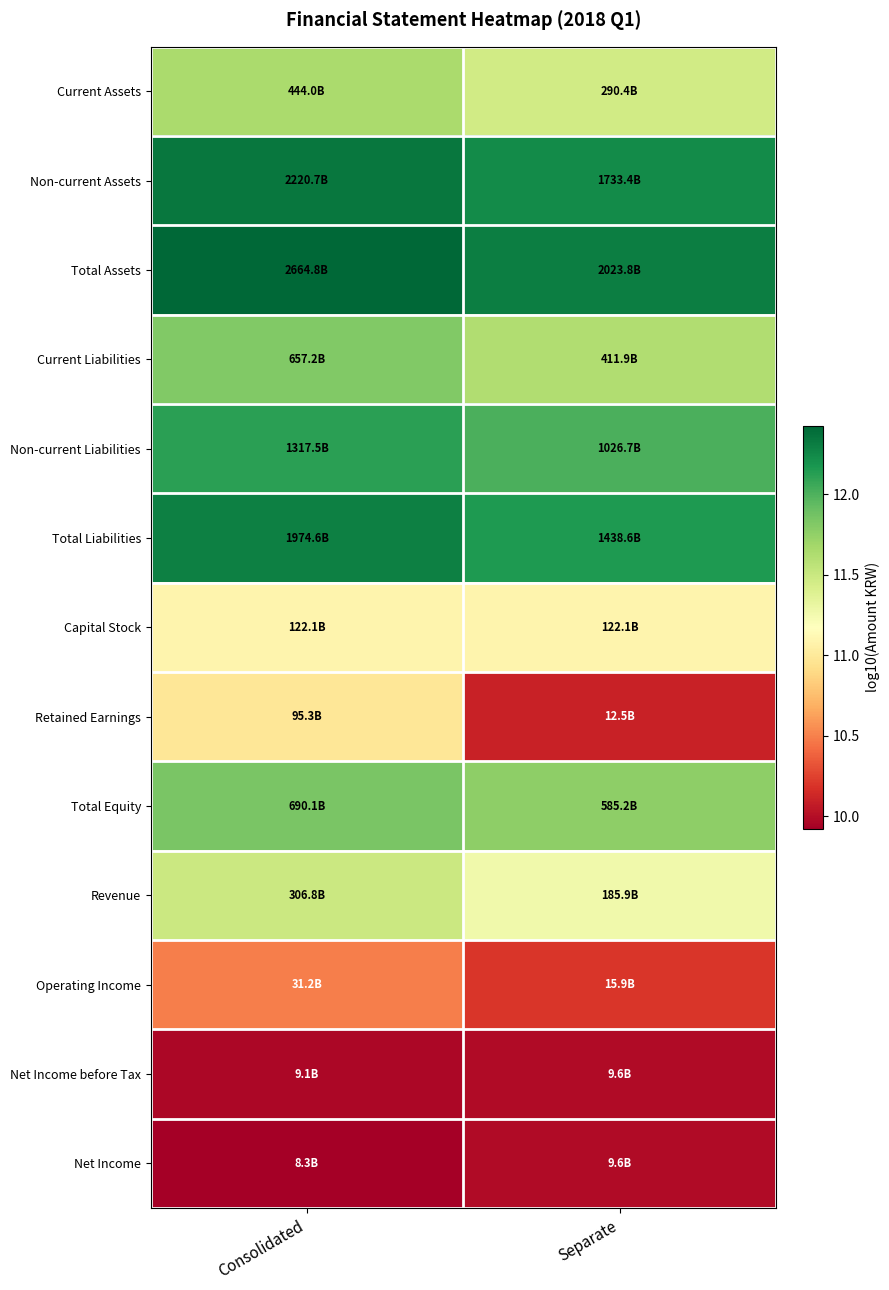

Reading left to right, list all the values displayed in this chart.

Current Assets: Consolidated=11.6	Separate=11.5
Non-current Assets: Consolidated=12.3	Separate=12.2
Total Assets: Consolidated=12.4	Separate=12.3
Current Liabilities: Consolidated=11.8	Separate=11.6
Non-current Liabilities: Consolidated=12.1	Separate=12.0
Total Liabilities: Consolidated=12.3	Separate=12.2
Capital Stock: Consolidated=11.1	Separate=11.1
Retained Earnings: Consolidated=11.0	Separate=10.1
Total Equity: Consolidated=11.8	Separate=11.8
Revenue: Consolidated=11.5	Separate=11.3
Operating Income: Consolidated=10.5	Separate=10.2
Net Income before Tax: Consolidated=10.0	Separate=10.0
Net Income: Consolidated=9.9	Separate=10.0